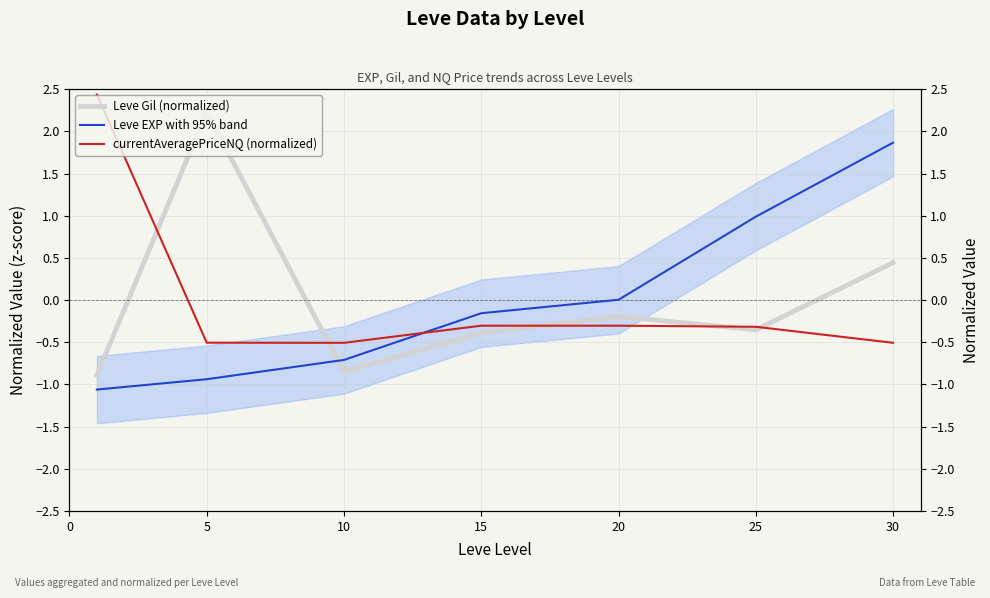

What is the greatest value displayed?

2.4